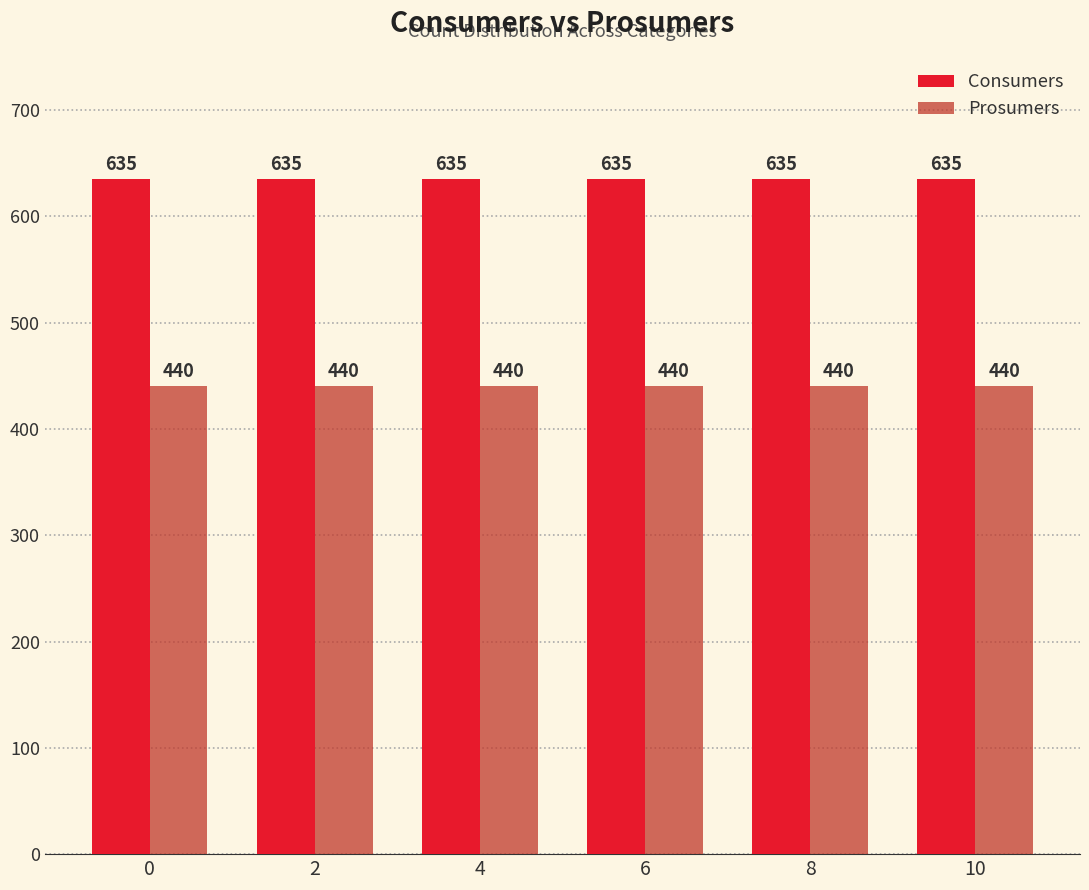

What is the greatest value displayed?

635